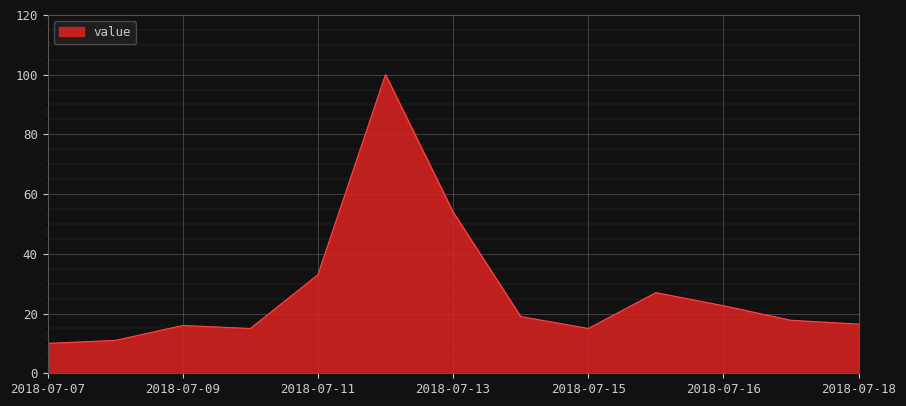

How many categories are shown in the chart?

13